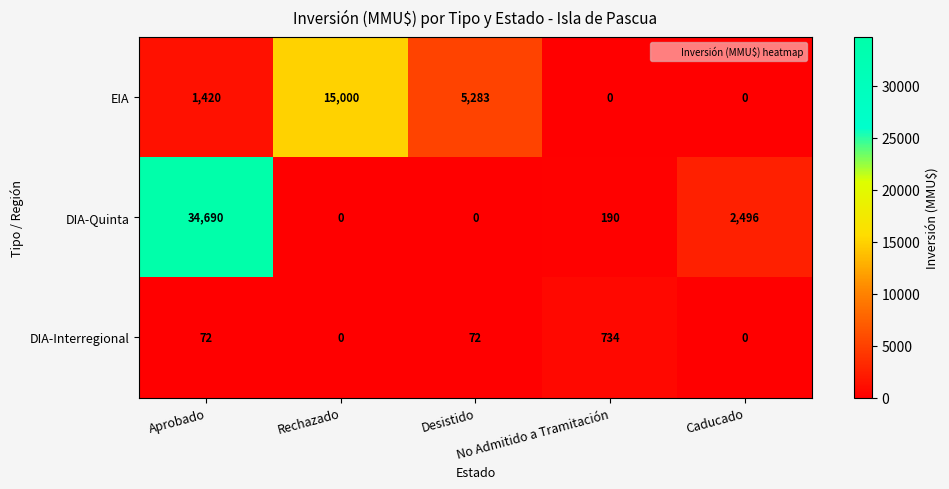

What is the difference between the maximum and minimum values in the DIA-Interregional series?

734